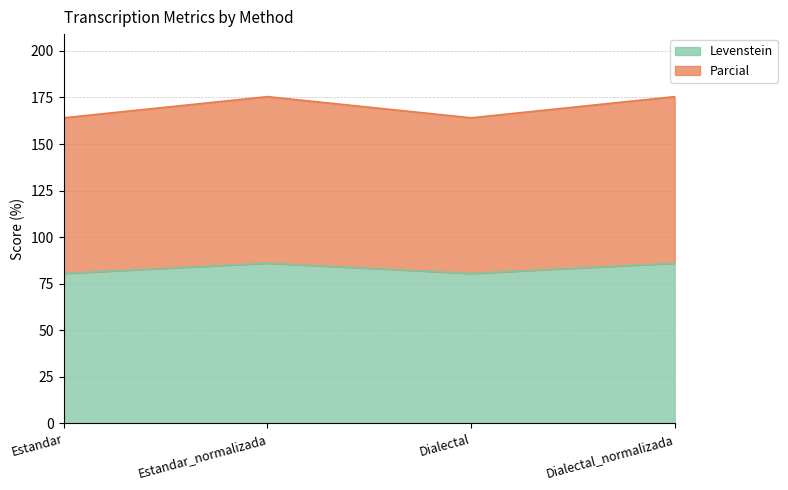

Is it true that Levenstein equals 153.1 at Estandar_normalizada?

False